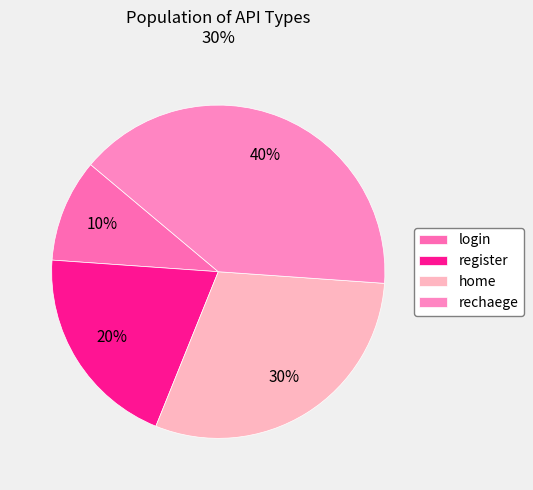

What is the total percentage of login and home?

40.0%